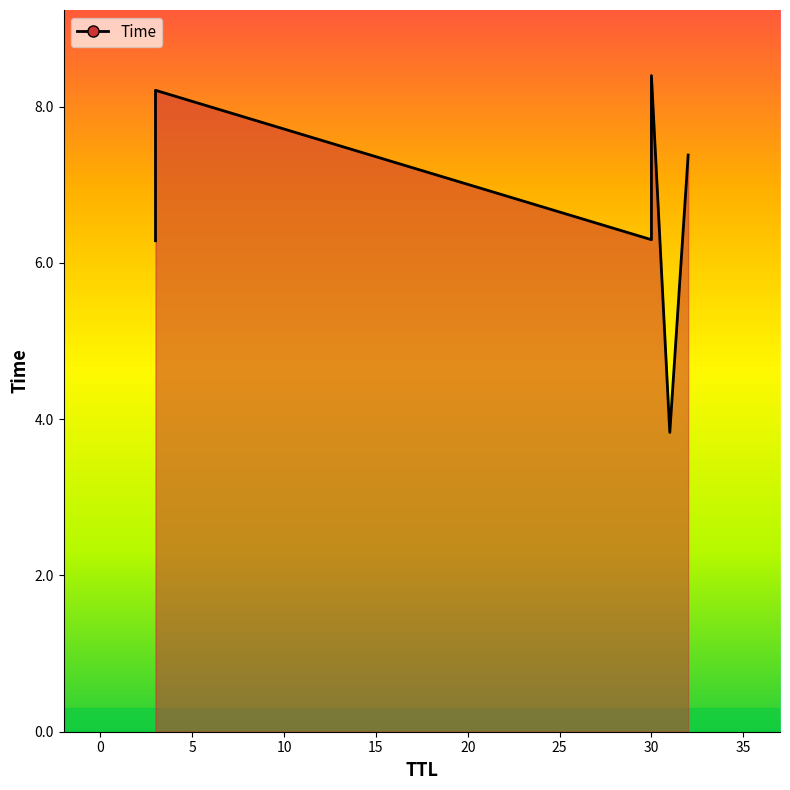

What is the difference between the second highest and minimum values?

4.4